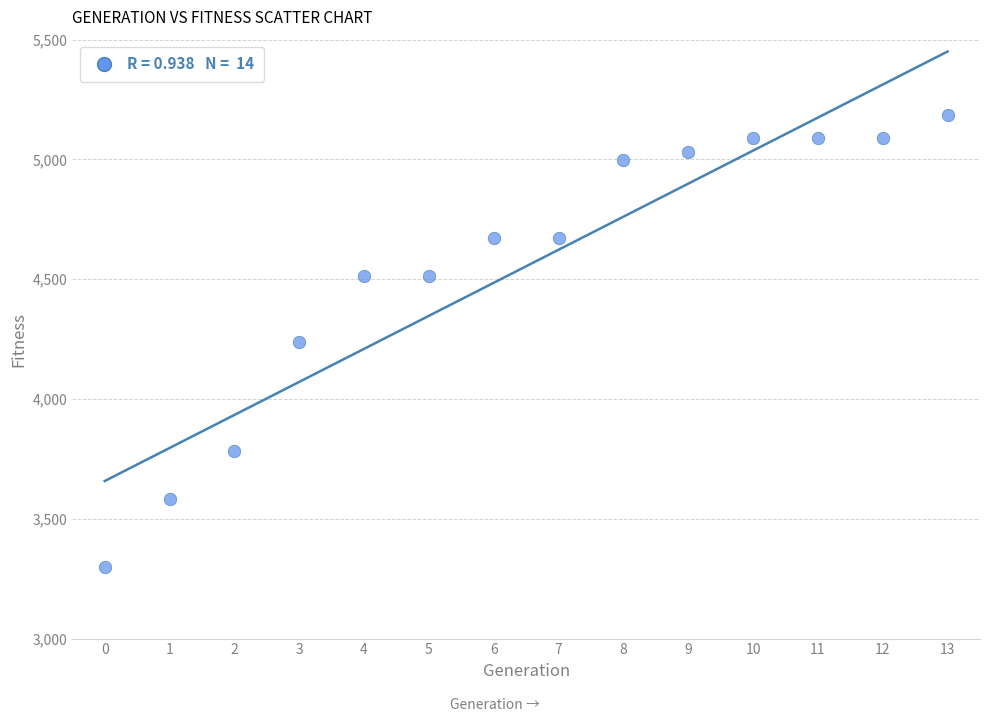

What is the range of Y values (max minus min)?

1885